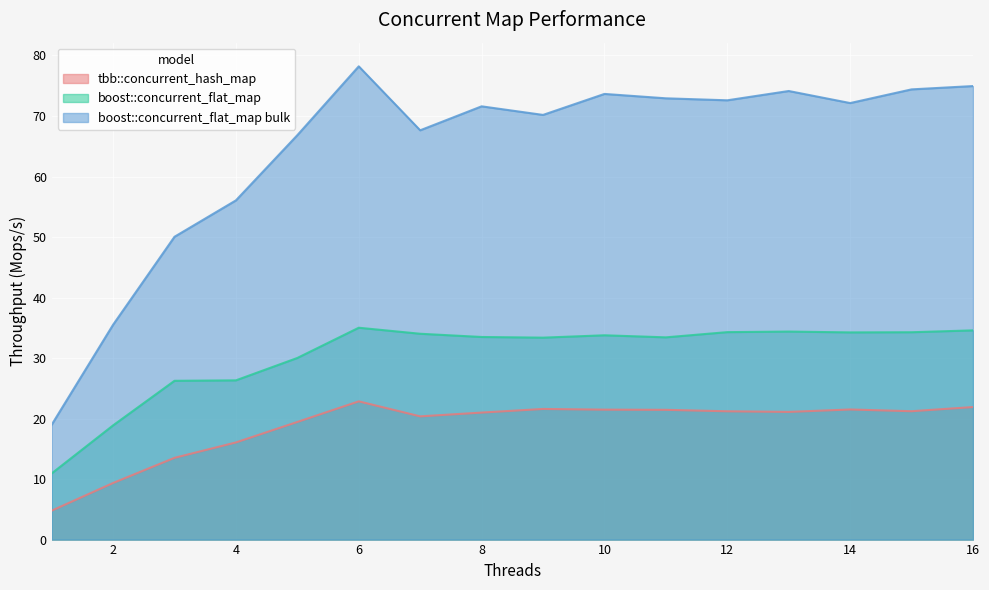

True or false: boost::concurrent_flat_map bulk and tbb::concurrent_hash_map cross at least once.

False